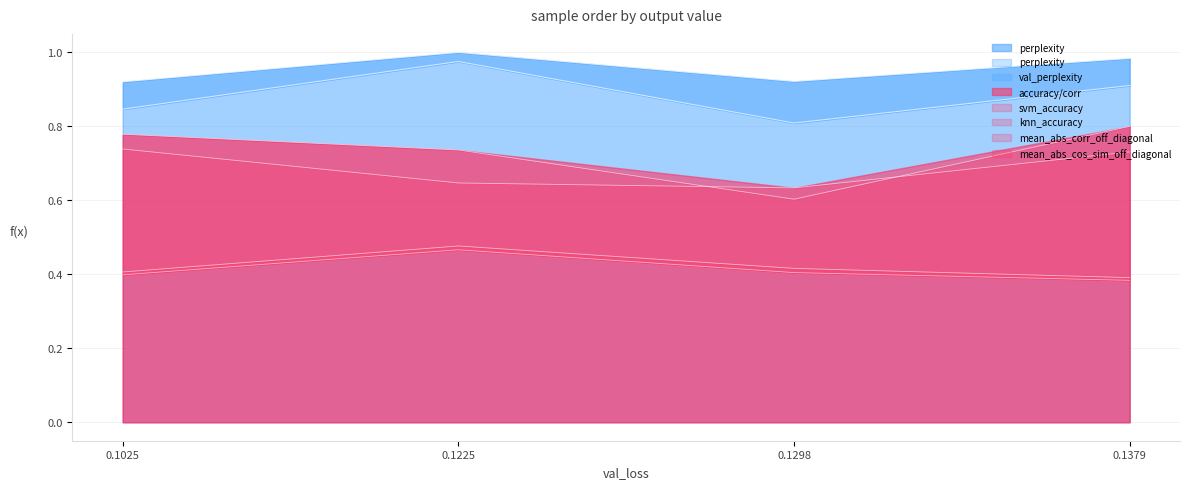

What is the sum of the knn_accuracy values at 0.1298 and 0.1225?

1.3